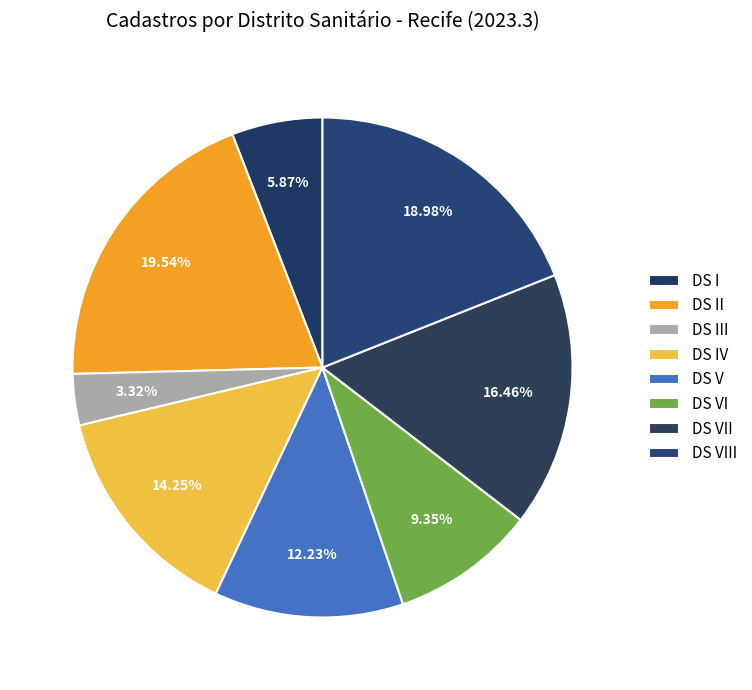

Which category has the biggest portion of the pie?

II